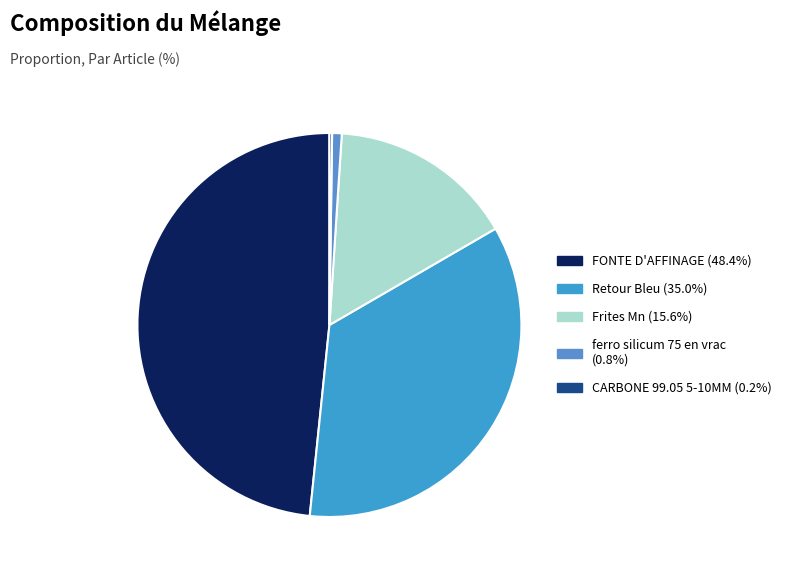

How many segments does this pie chart have?

5